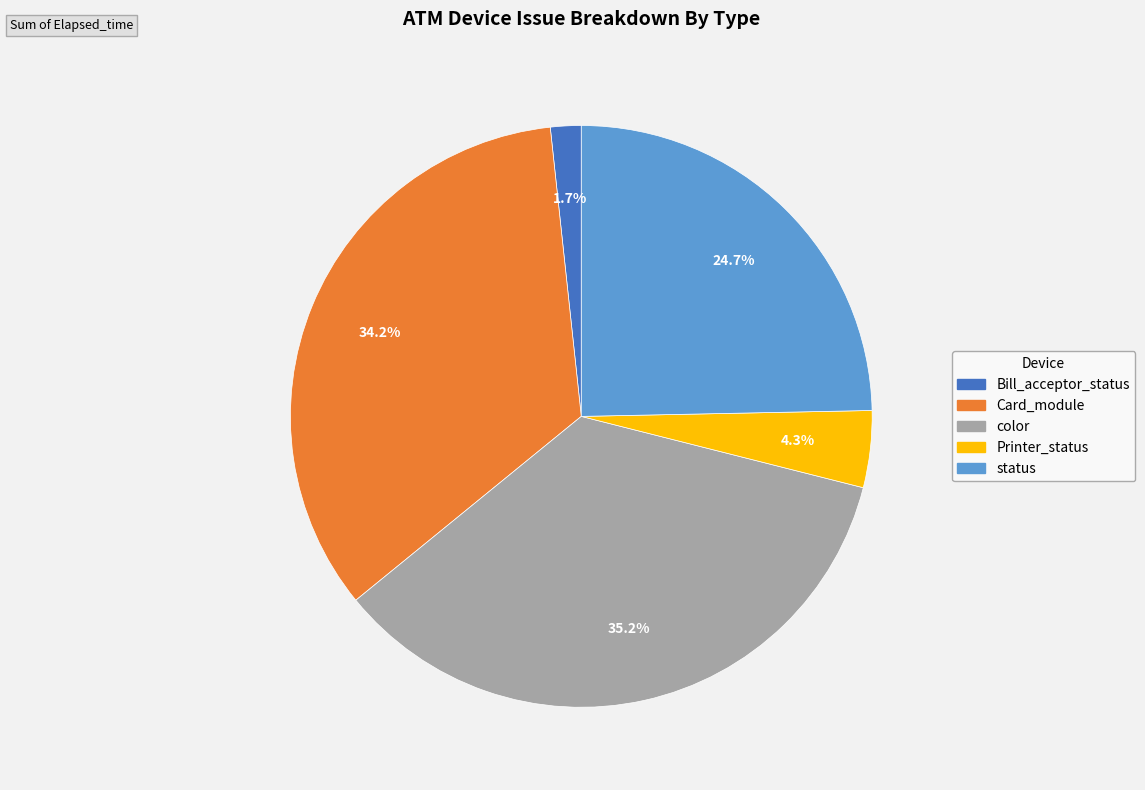

Is there a majority slice in this chart?

No